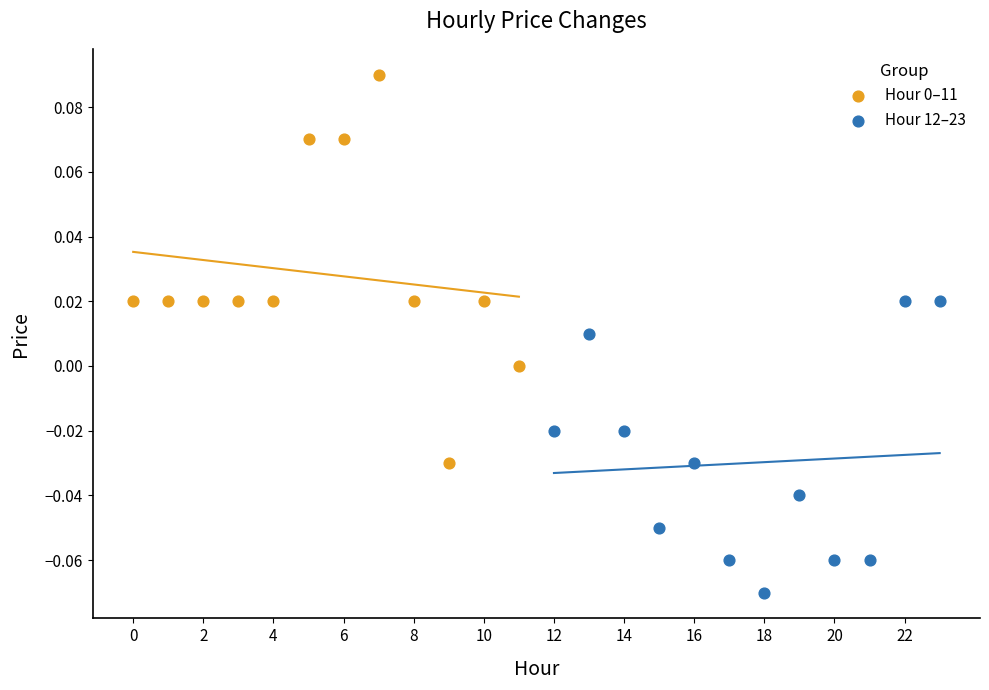

Which series reaches the minimum Y coordinate?

Hour 12–23